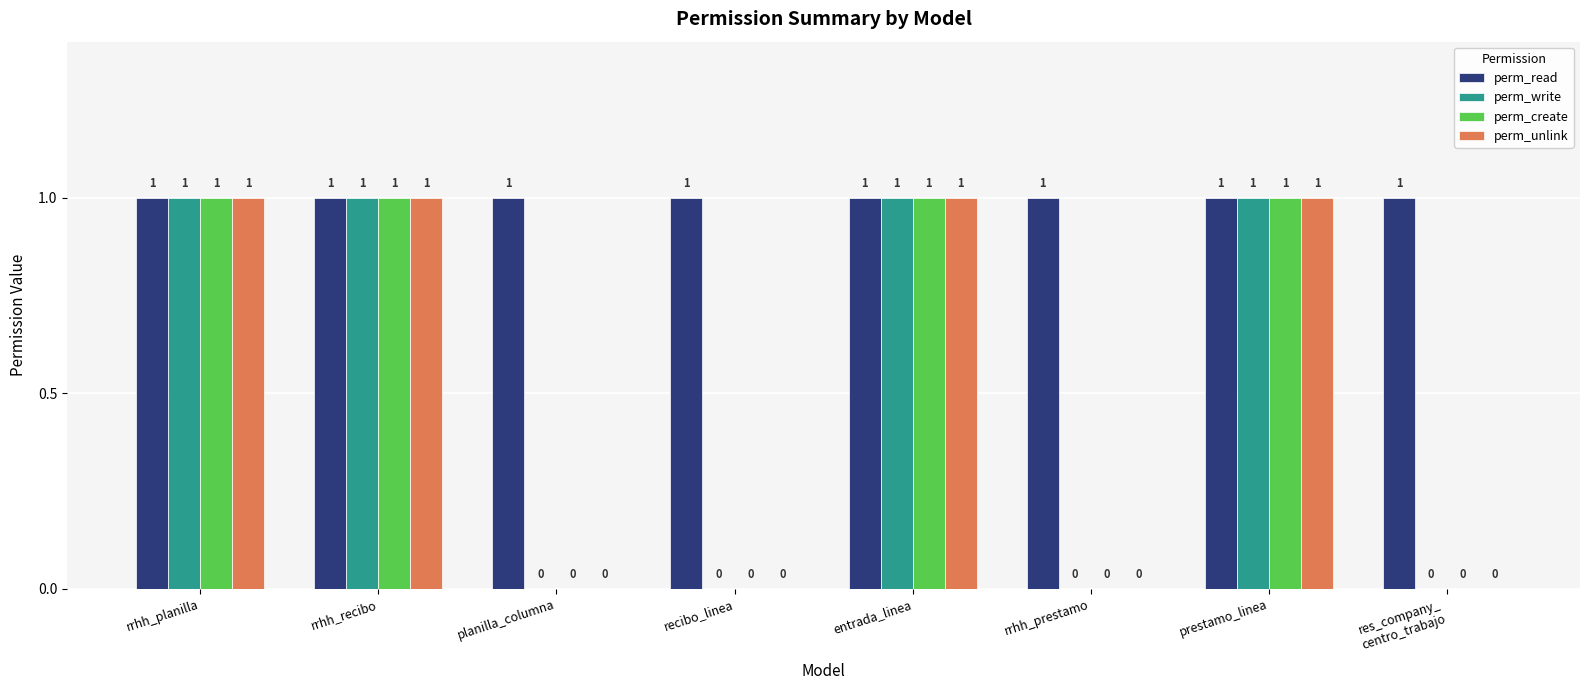

How many series are shown in this chart?

4